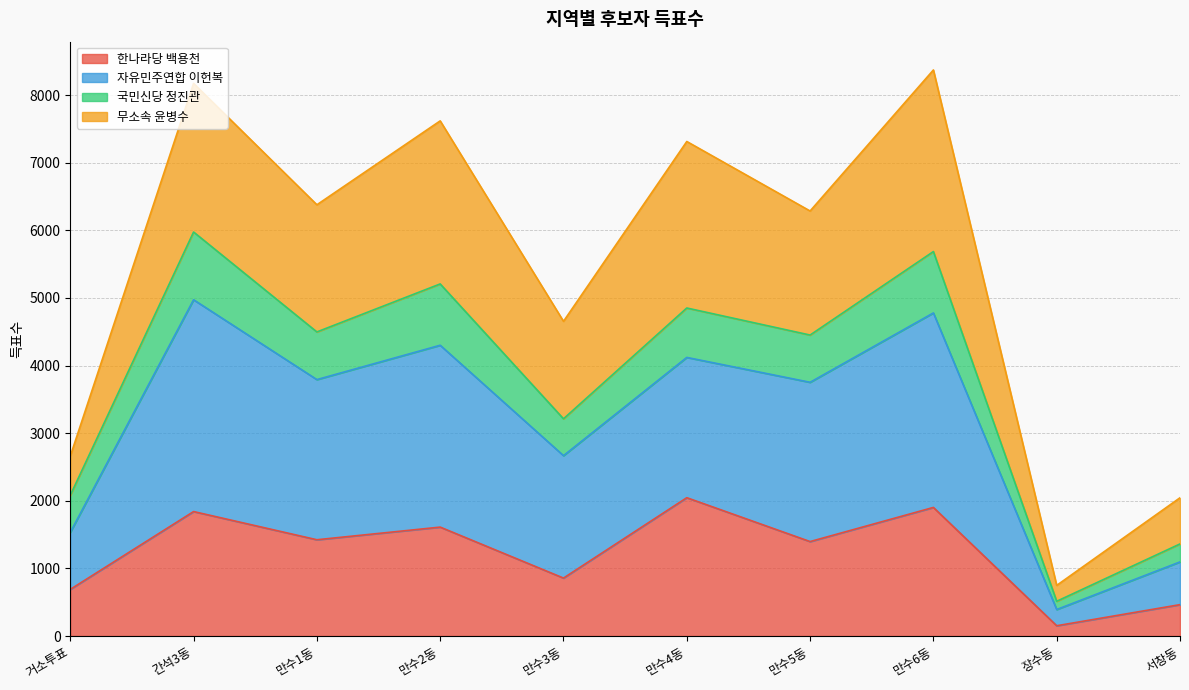

What is the total value across all series at 만수1동?

6379